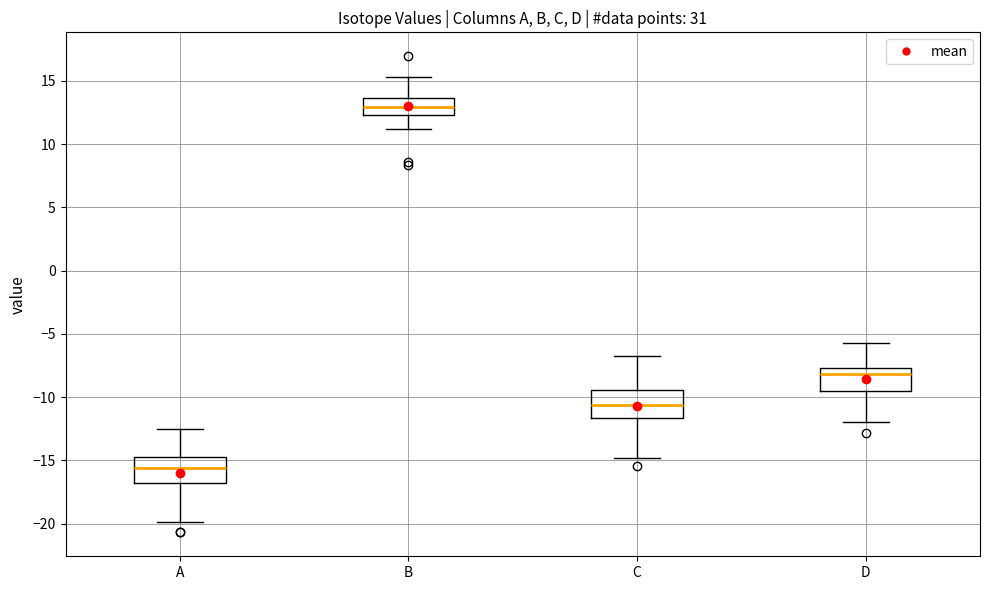

Where does the upper whisker of the box for B end on the y-axis? The values are not printed on the chart, so give them approximately, as read against the axis.

15.5